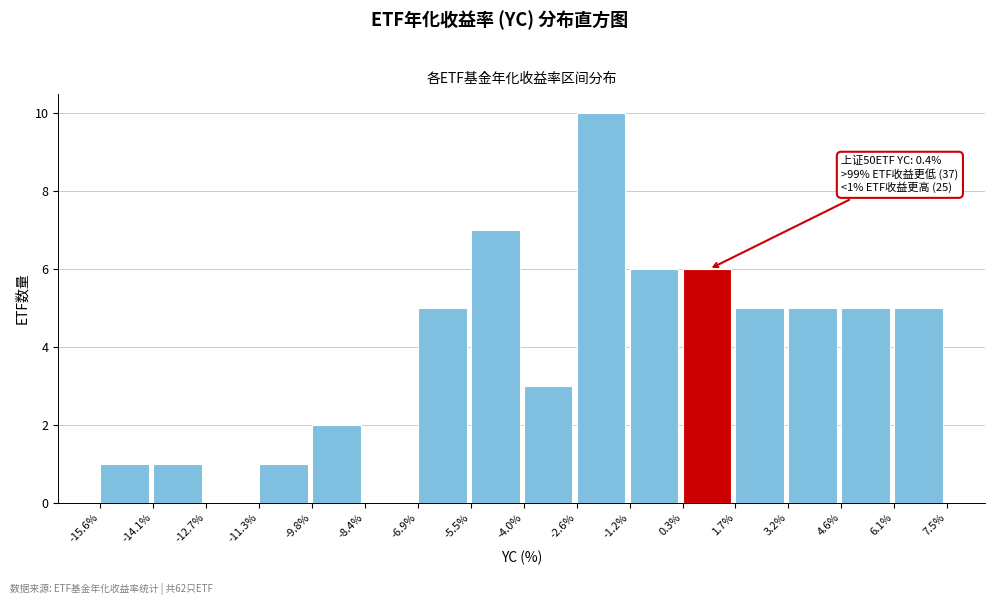

Which range on the x-axis has the tallest bar?

-2.6% to -1.2%